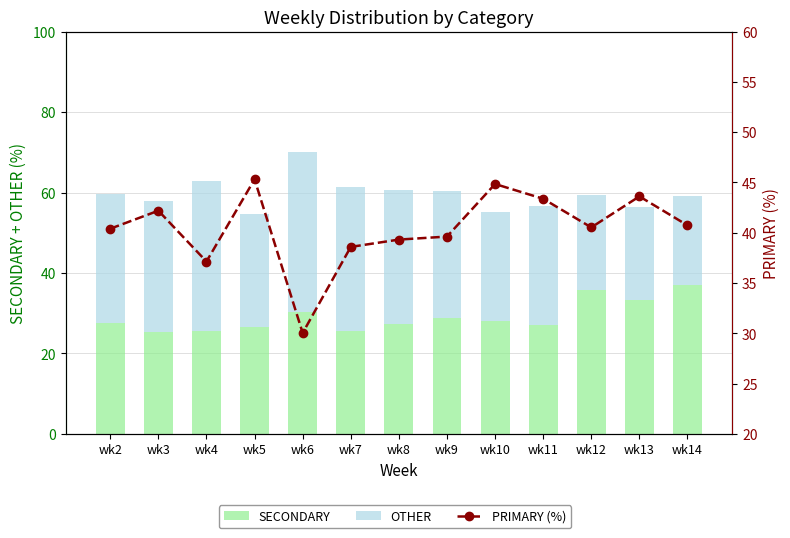

Reading left to right, transcribe all the data shown in this chart.

SECONDARY: wk2=27.6	wk3=25.3	wk4=25.7	wk5=26.6	wk6=30.4	wk7=25.6	wk8=27.3	wk9=28.7	wk10=28.1	wk11=27.1	wk12=35.7	wk13=33.3	wk14=37.0
OTHER: wk2=32.0	wk3=32.5	wk4=37.1	wk5=28.1	wk6=39.5	wk7=35.8	wk8=33.3	wk9=31.7	wk10=27.1	wk11=29.5	wk12=23.7	wk13=23.0	wk14=22.2
PRIMARY (%): wk2=40.4	wk3=42.2	wk4=37.1	wk5=45.3	wk6=30.0	wk7=38.6	wk8=39.3	wk9=39.6	wk10=44.8	wk11=43.4	wk12=40.5	wk13=43.6	wk14=40.7